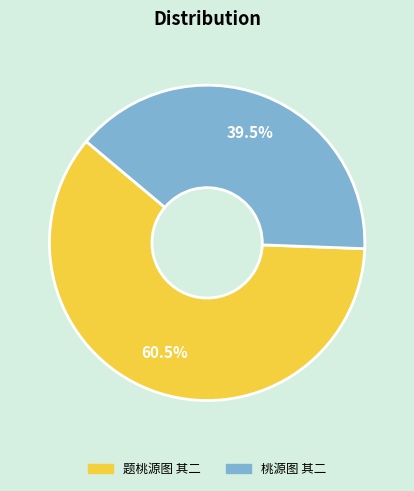

Which slice represents more than half of the pie?

题桃源图 其二